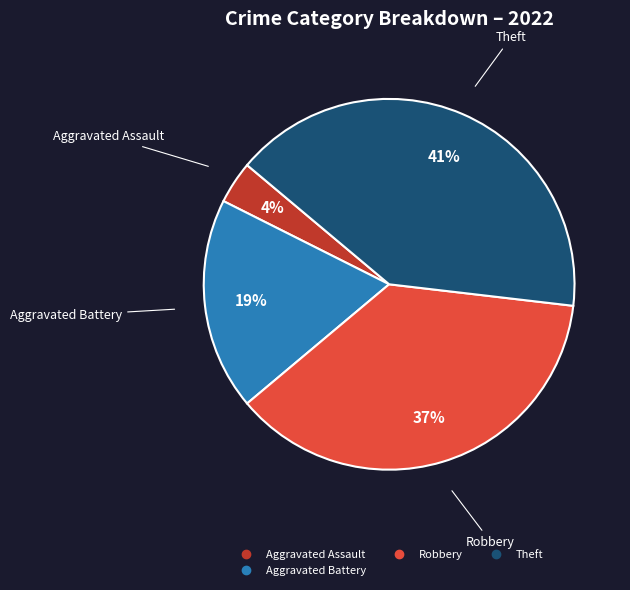

Does any single category account for the majority?

No